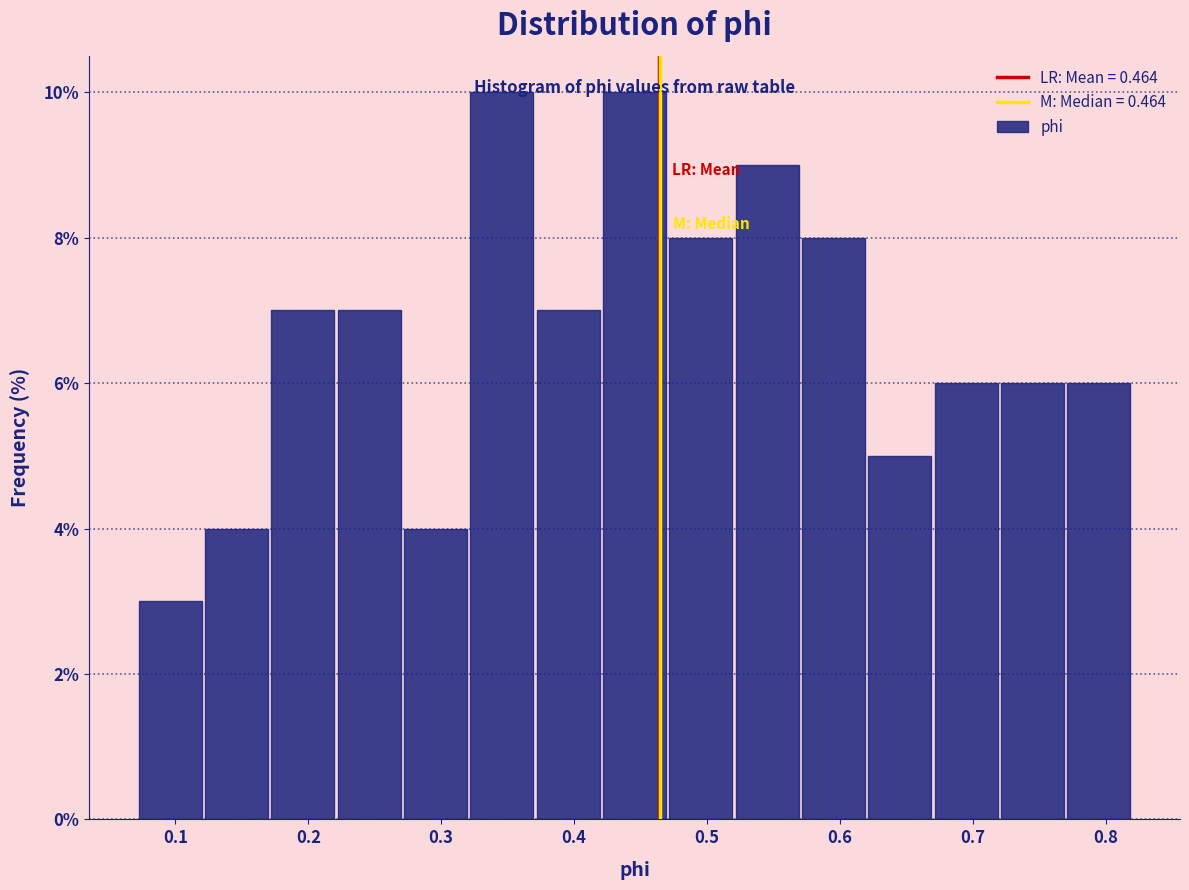

What is the height of the bar covering 0.72 to 0.77 on the x-axis? Neither the bar edges nor the heights are printed on the chart, so give them approximately, as read against the axes.

6